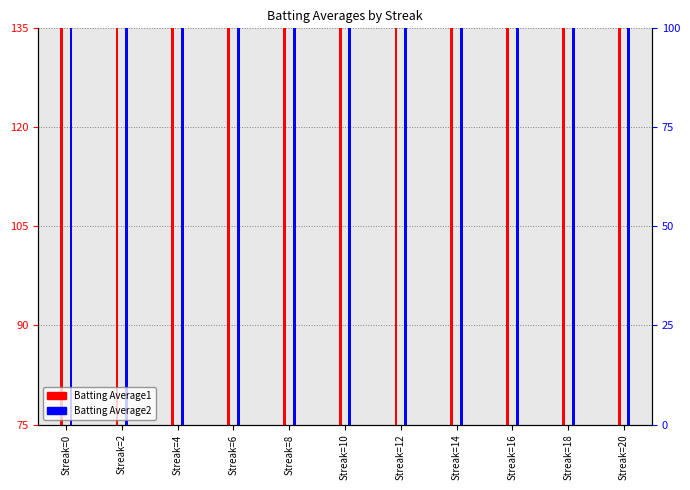

Which category has the highest value in the Batting Average1 series?

Streak=14